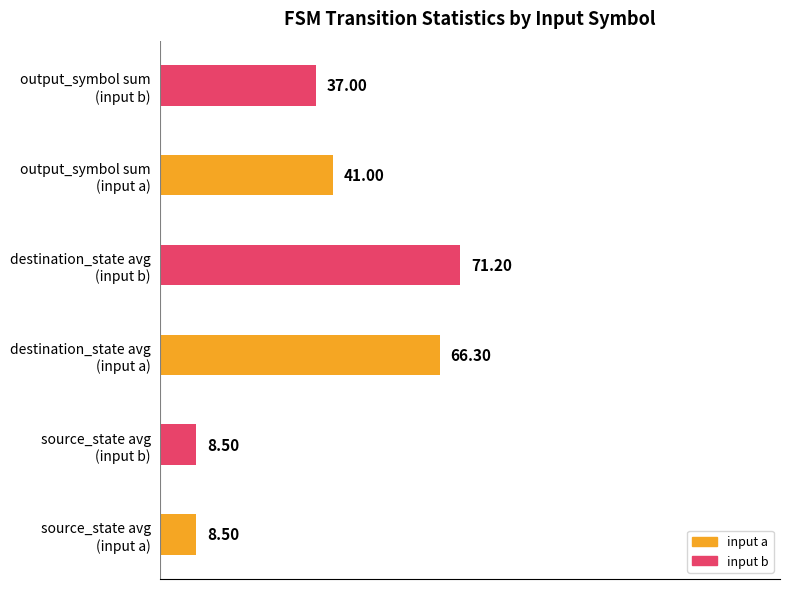

List the series in order of their peak value, highest first.

input b, input a